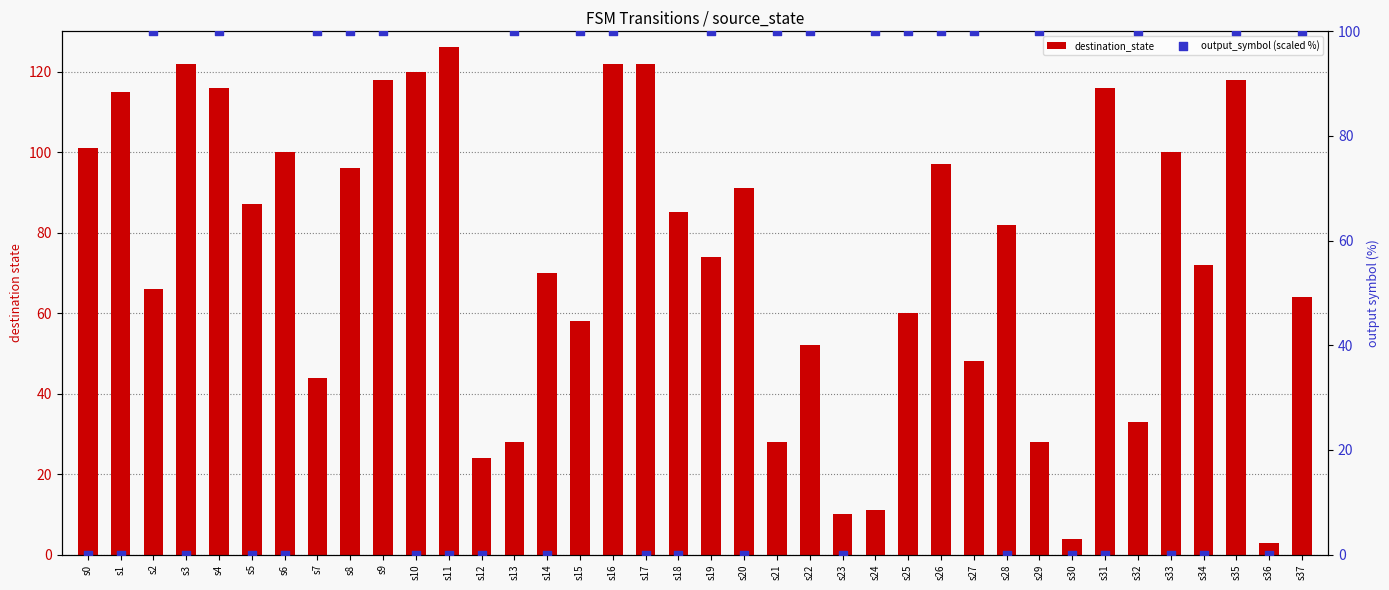

Which series has the largest total across all categories?

destination_state